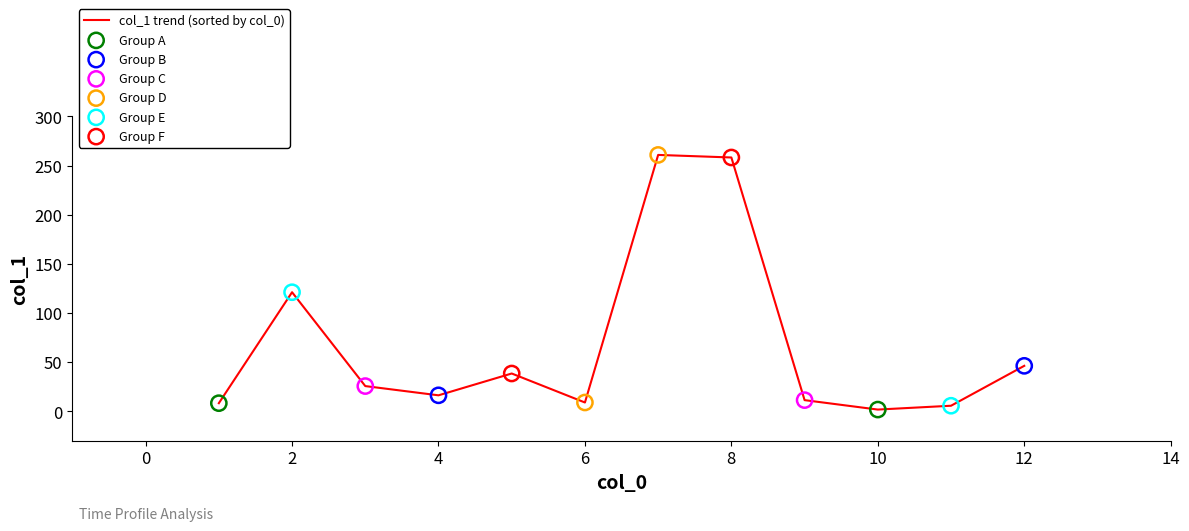

What is the maximum value shown in the chart?

260.8